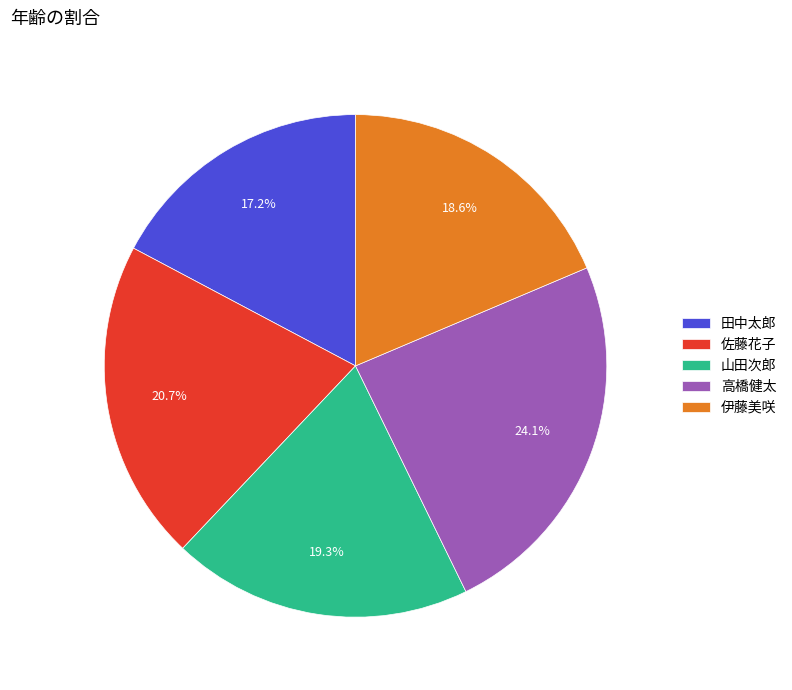

What percentage is NOT represented by 伊藤美咲?

81.4%